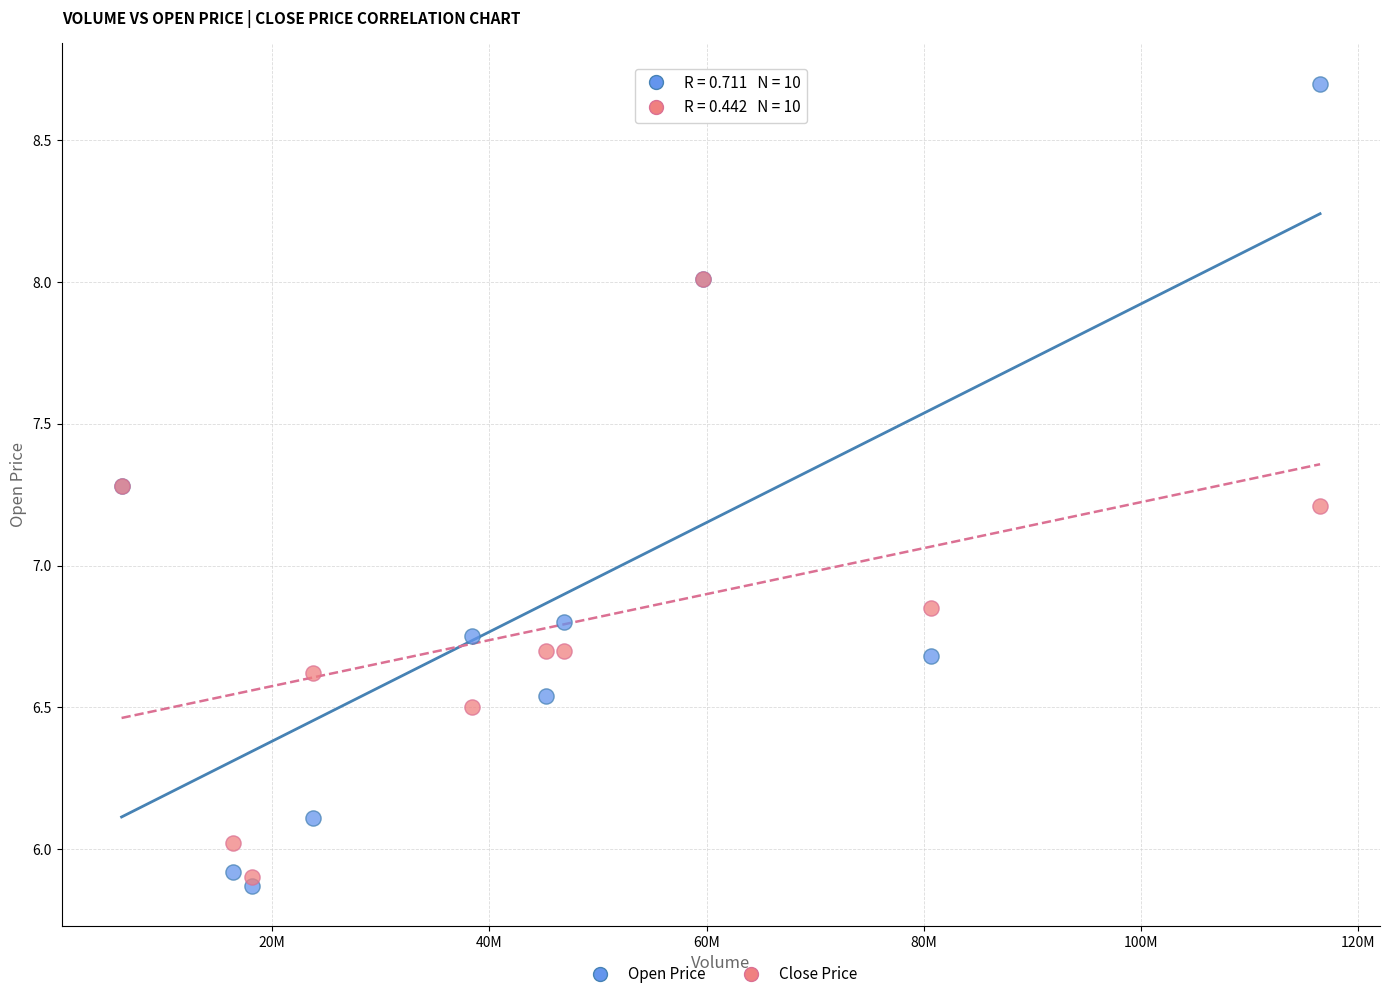

What are all the series names shown in the legend?

Open Price, Close Price